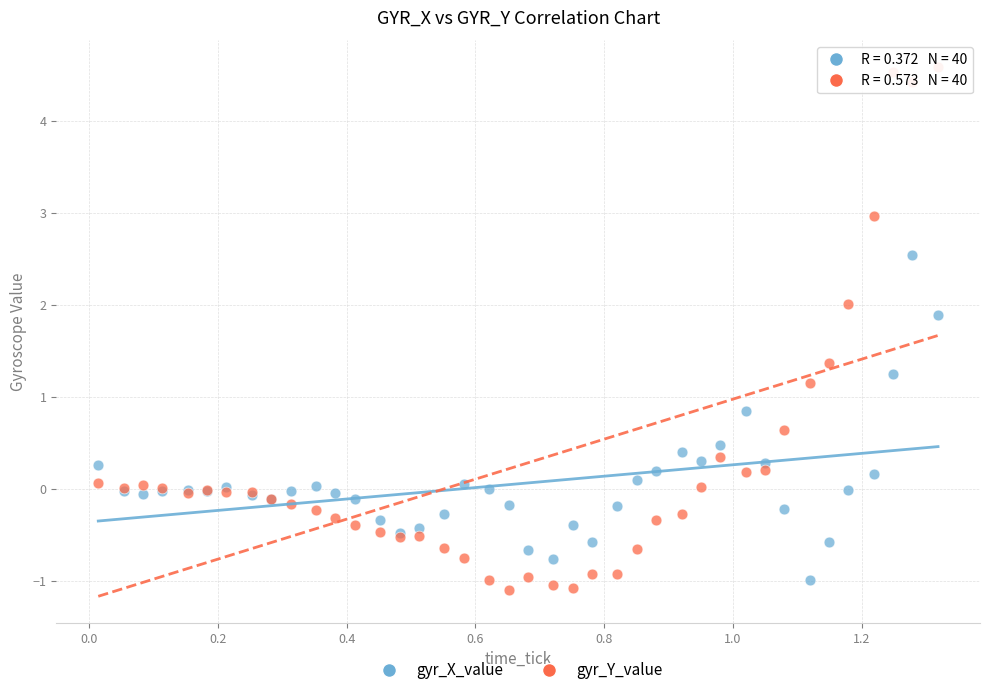

Which series contains the highest Y value?

gyr_Y_value